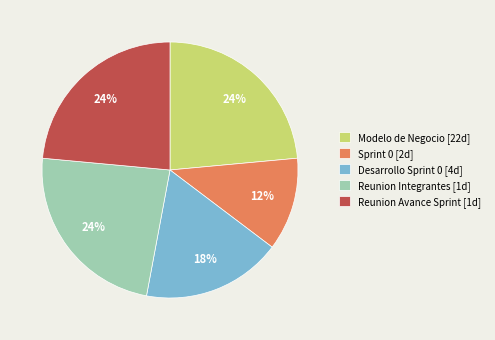

True or false: Reunion Integrantes [1d] accounts for 24% of the total.

True